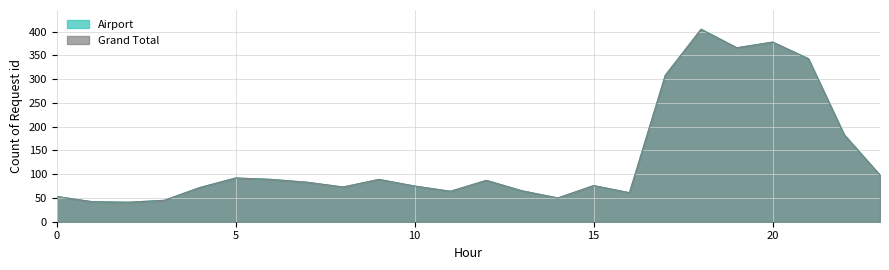

Reading right to left, extract all data points from this chart.

Airport: 23=98	22=183	21=343	20=378	19=366	18=405	17=308	16=61	15=76	14=50	13=65	12=87	11=64	10=75	9=89	8=73	7=83	6=89	5=92	4=72	3=45	2=41	1=42	0=53
Grand Total: 23=98	22=183	21=343	20=378	19=366	18=405	17=308	16=61	15=76	14=50	13=65	12=87	11=64	10=75	9=89	8=73	7=83	6=89	5=92	4=72	3=45	2=41	1=42	0=53